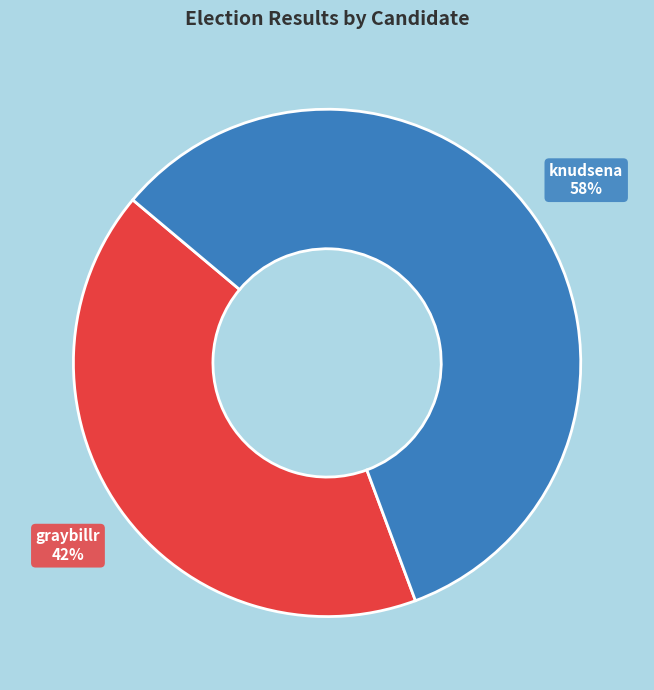

To the nearest percent, what is the combined percentage of knudsena and graybillr?

100%